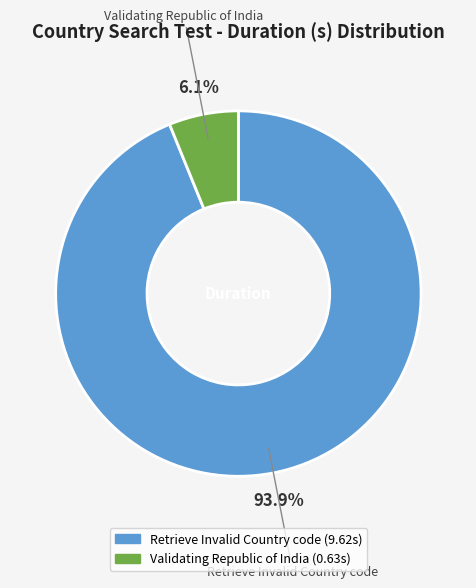

Rank the categories by value from lowest to highest.

Validating Republic of India, Retrieve Invalid Country code